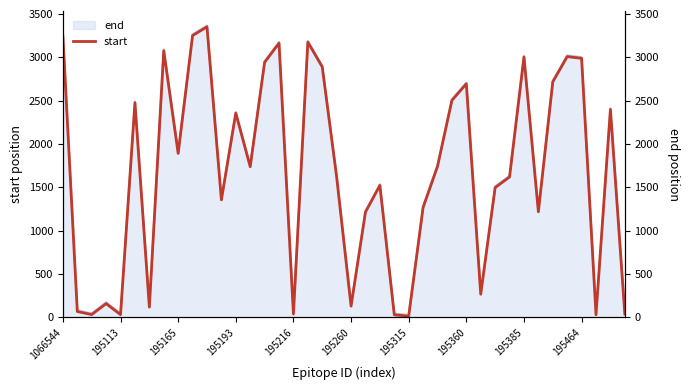

Where does the data first go above 1737?

1066544